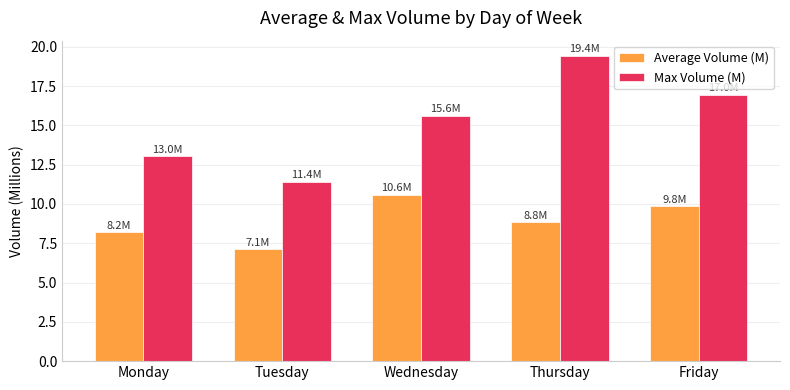

Which series has the largest range (max minus min)?

Max Volume (M)